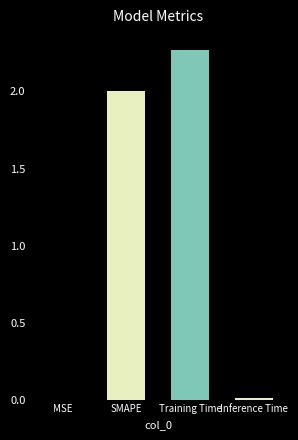

What value does the data have at SMAPE?

2.0